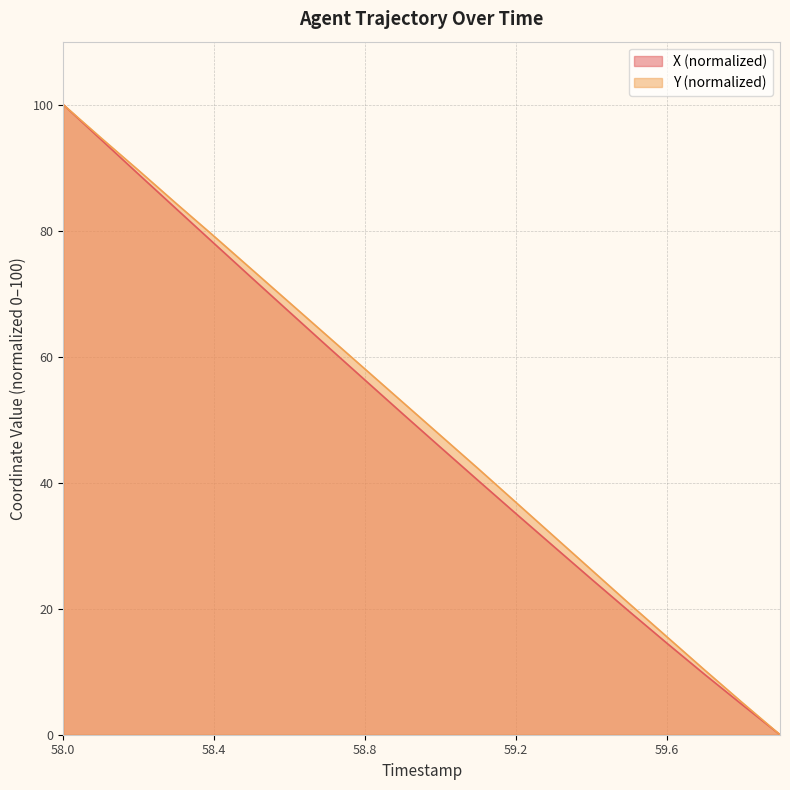

What are all the series names shown in the legend?

X (normalized), Y (normalized)